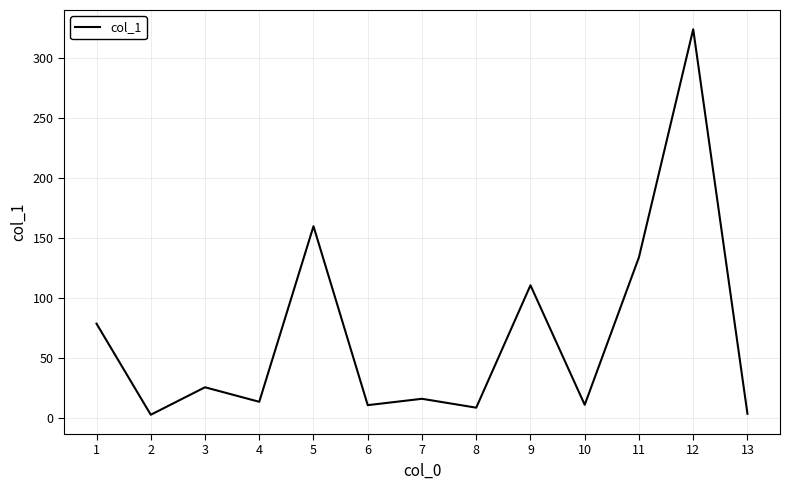

At which category does the data reach its first local valley?

2